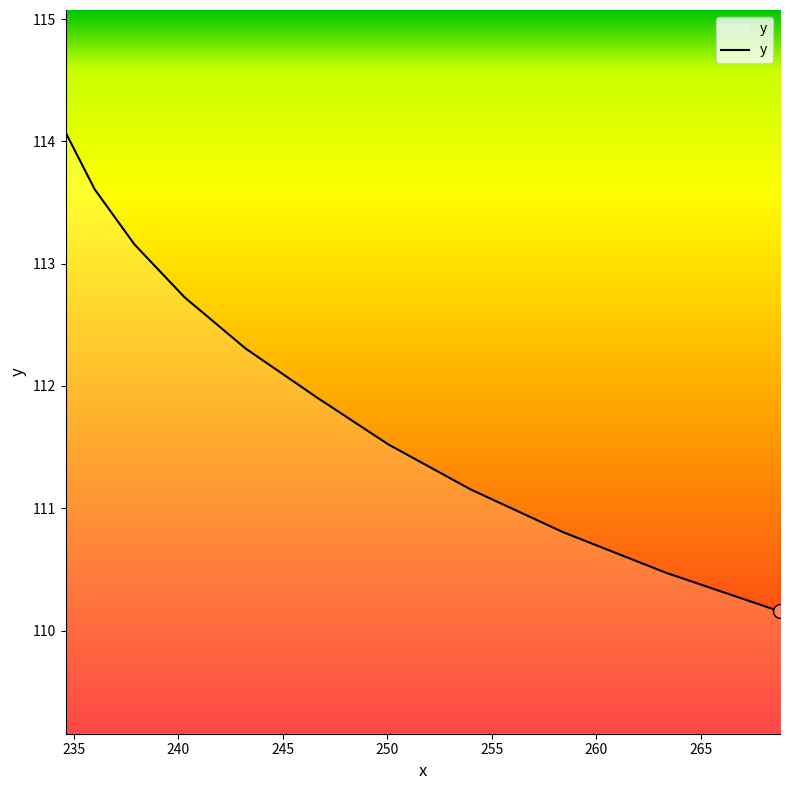

What is the maximum value shown in the chart?

114.1